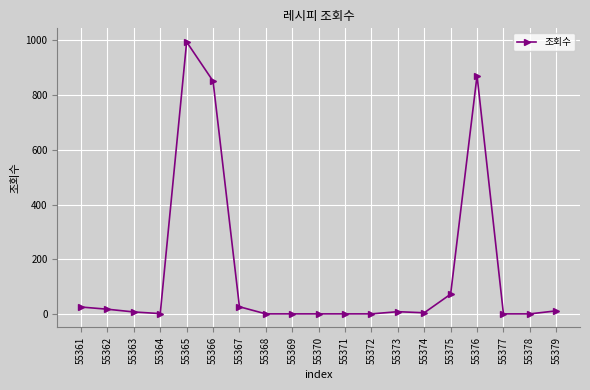

How many categories are shown in the chart?

19